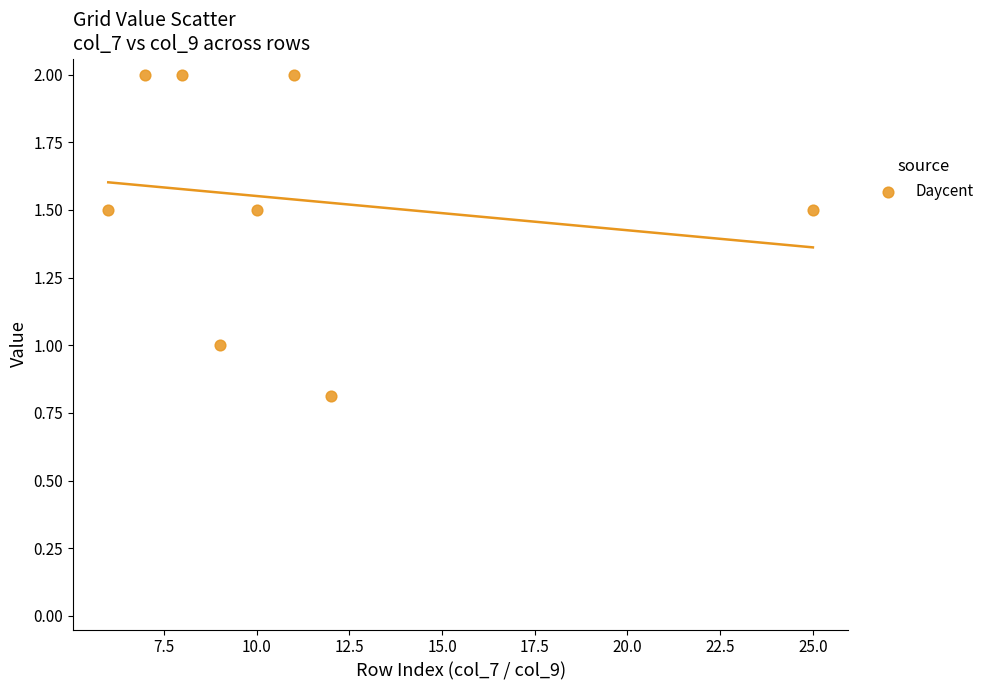

What is the range of Y values (max minus min)?

1.2